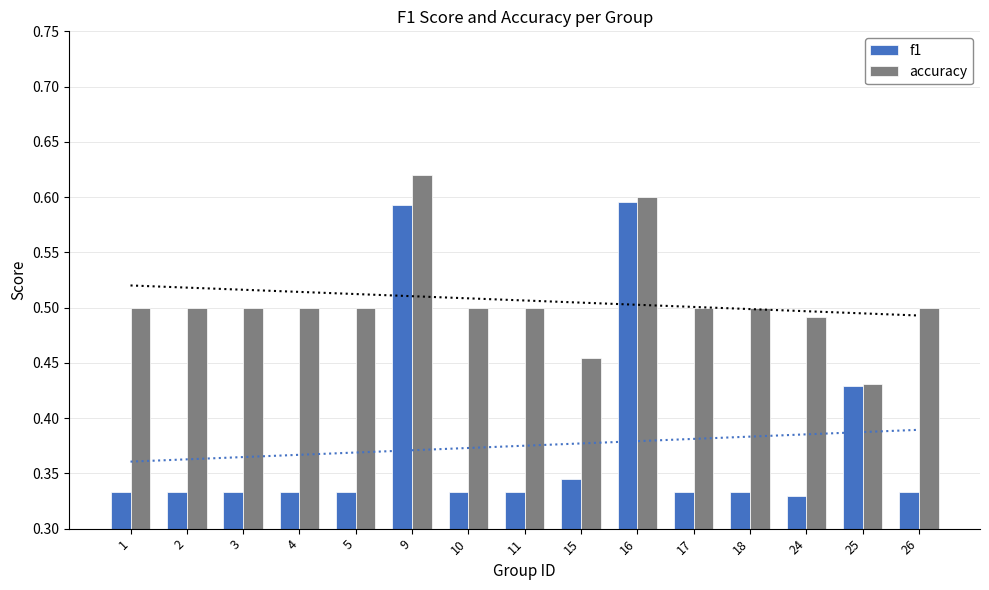

What is the total value across all series at 2?

0.8